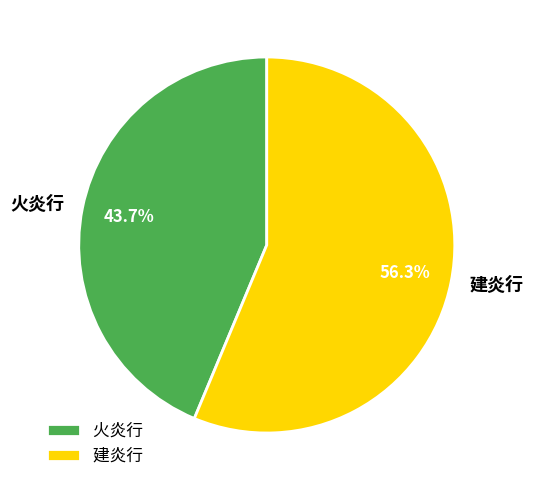

What percentage is NOT represented by 火炎行?

56.3%